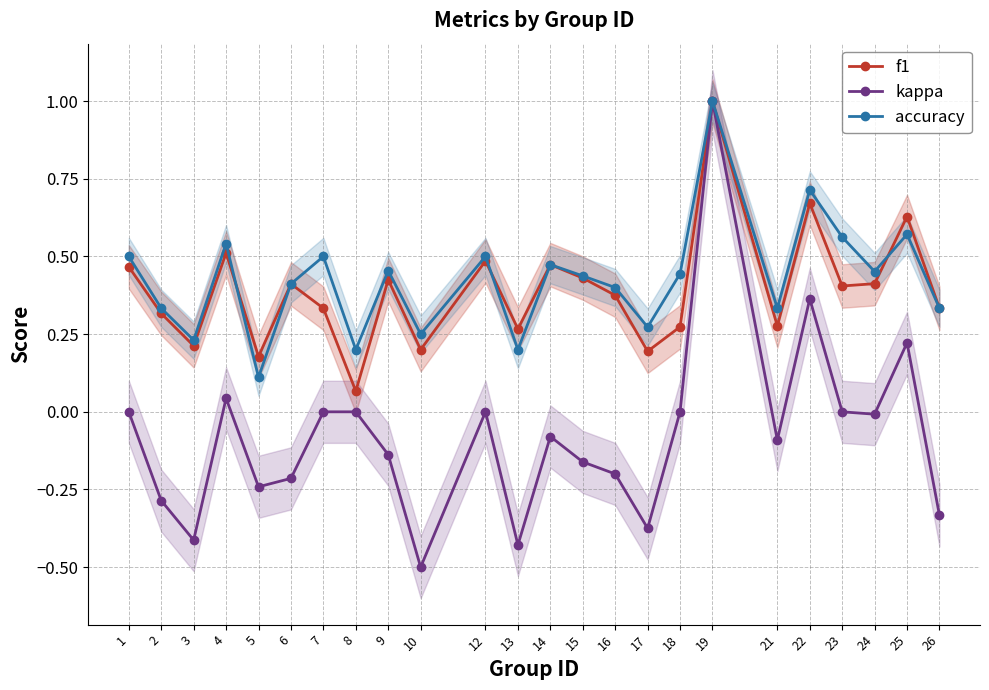

What is the value of the f1 point at the 22nd from the left?

0.4